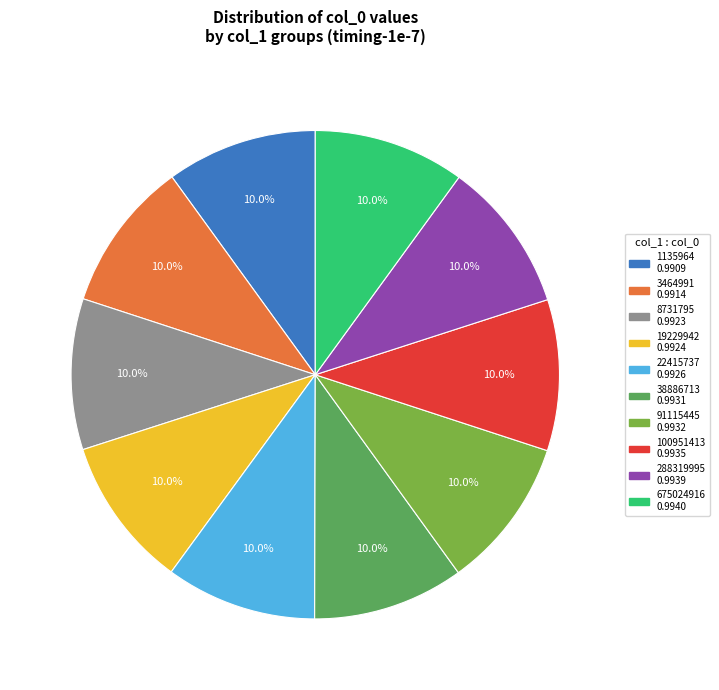

Do 288319995 and 1135964 together represent more than half of the pie?

No